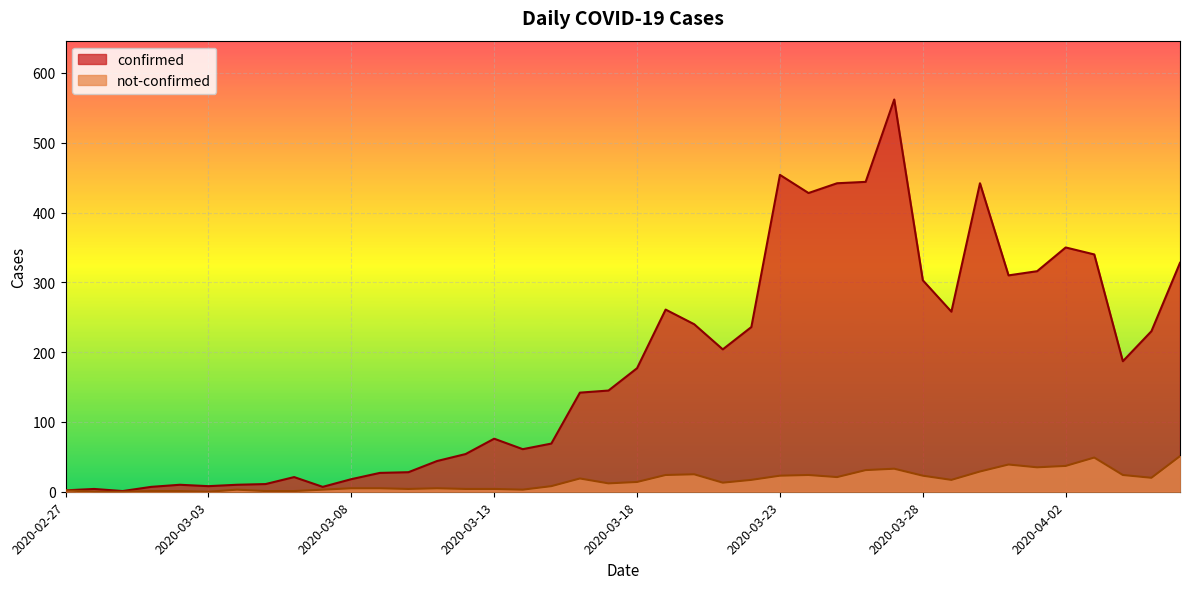

At which category does confirmed reach its first local peak?

2020-02-28